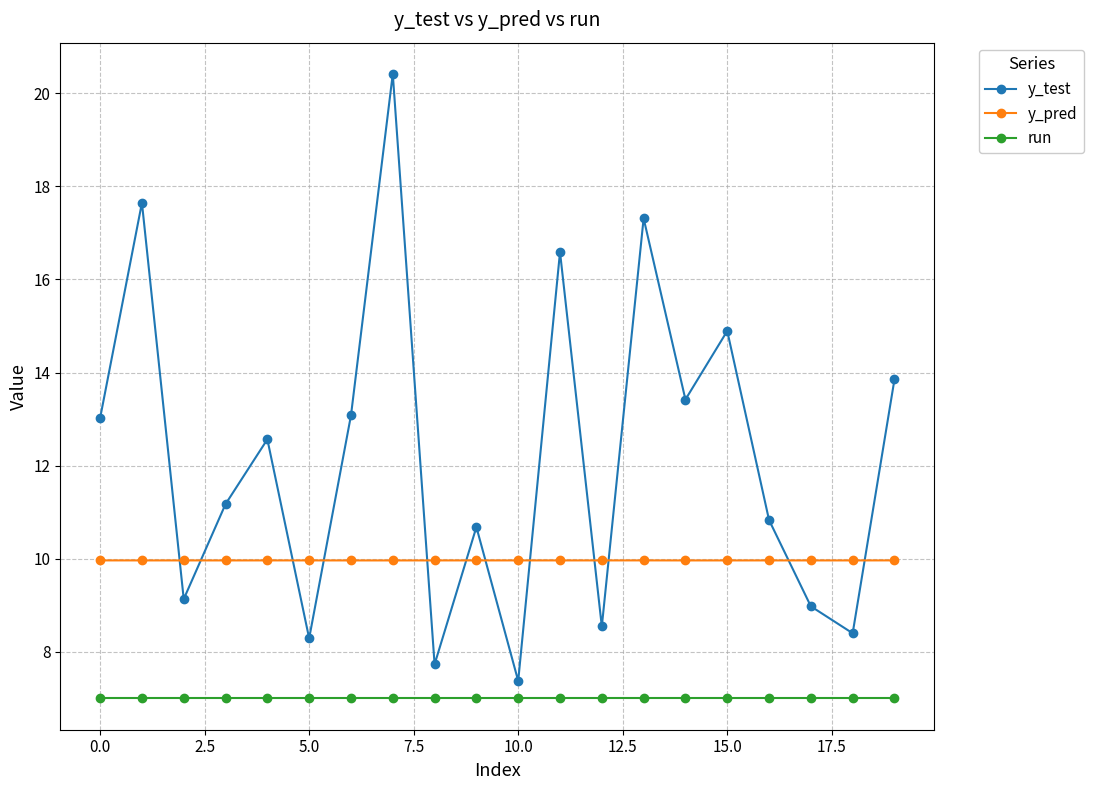

In y_test, how many points are higher than both neighbors (excluding endpoints)?

7